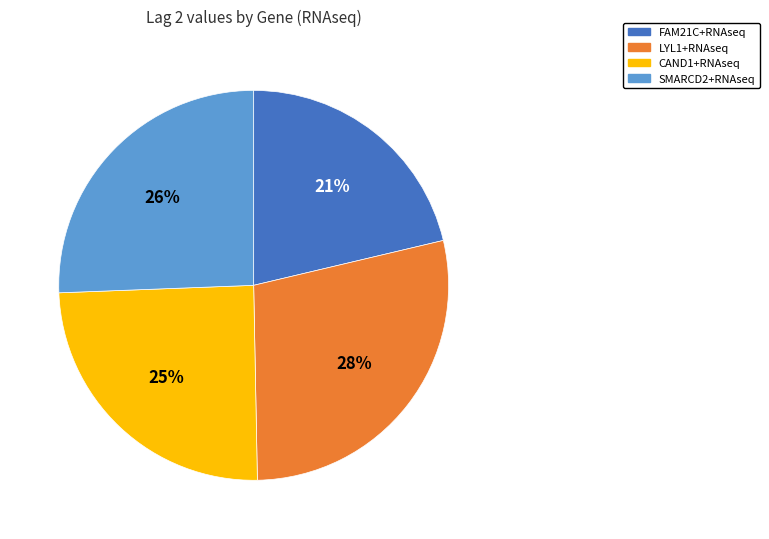

To the nearest percent, what is the difference between the largest and smallest slice percentages?

7%